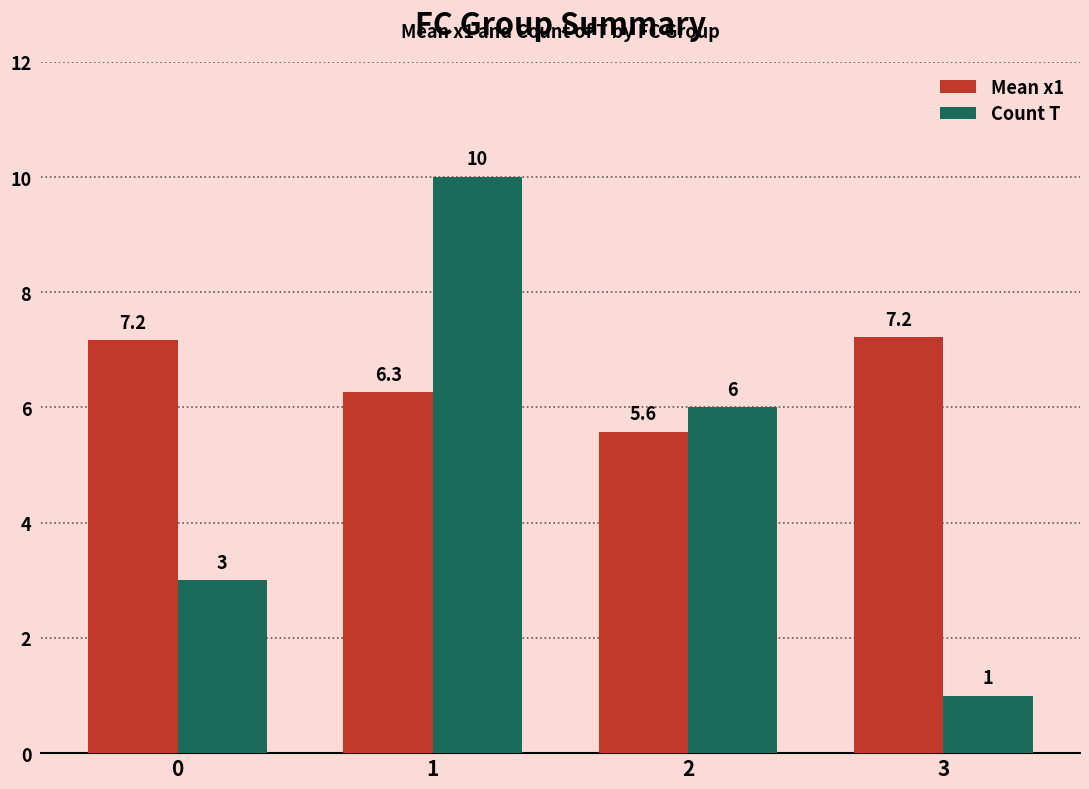

List the labels in order of Count T value, smallest first.

3, 0, 2, 1